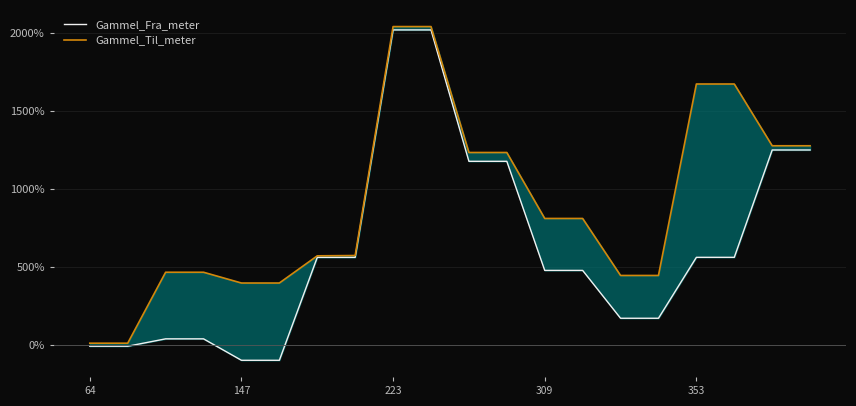

Reading left to right, transcribe all the data shown in this chart.

Gammel_Fra_meter: -9.7	-9.7	37.7	37.7	-100.0	-100.0	560.8	560.8	2021.1	2021.1	1177.5	1177.5	477.1	477.1	169.8	169.8	561.0	561.0	1250.2	1250.2
Gammel_Til_meter: 9.7	9.7	465.3	465.3	396.1	396.1	570.6	572.6	2042.6	2042.6	1234.1	1234.1	810.6	810.6	444.5	444.5	1673.8	1673.8	1277.3	1277.3